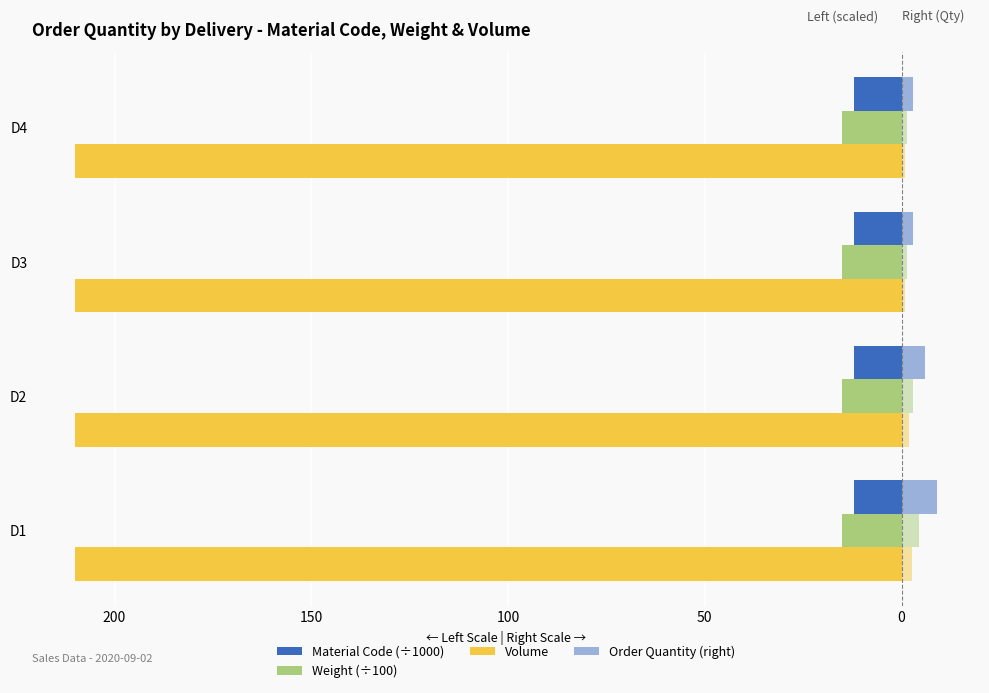

Are the bars grouped side by side (vs. stacked)?

Yes